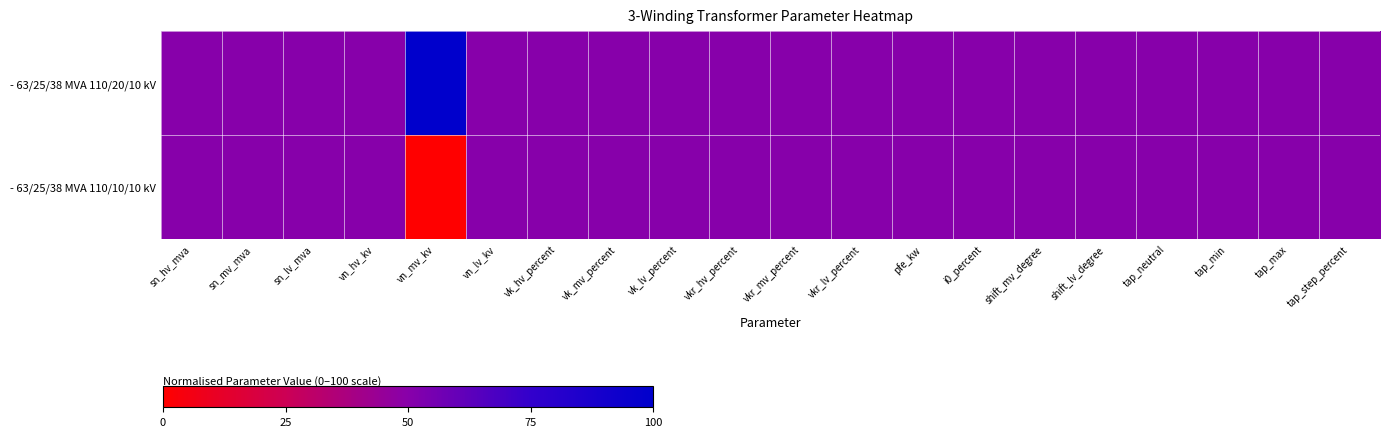

Which series changed the most between vn_hv_kv and shift_mv_degree?

- 63/25/38 MVA 110/20/10 kV